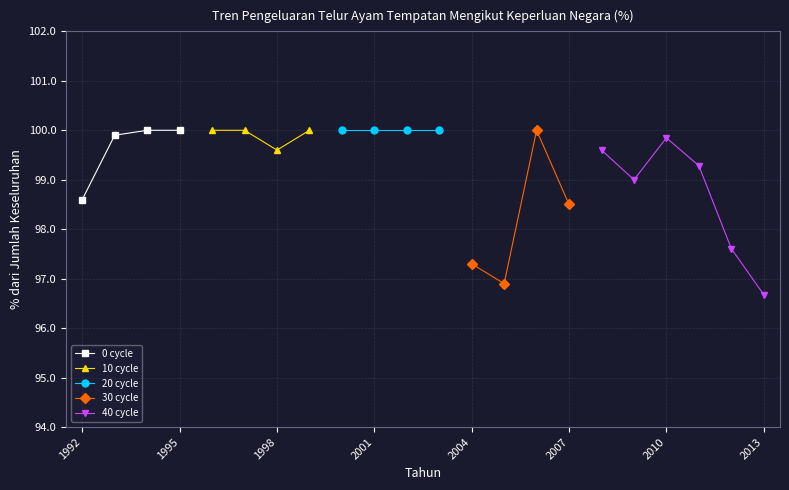

What is the sum of the values at 1996 and 2001?

200.0